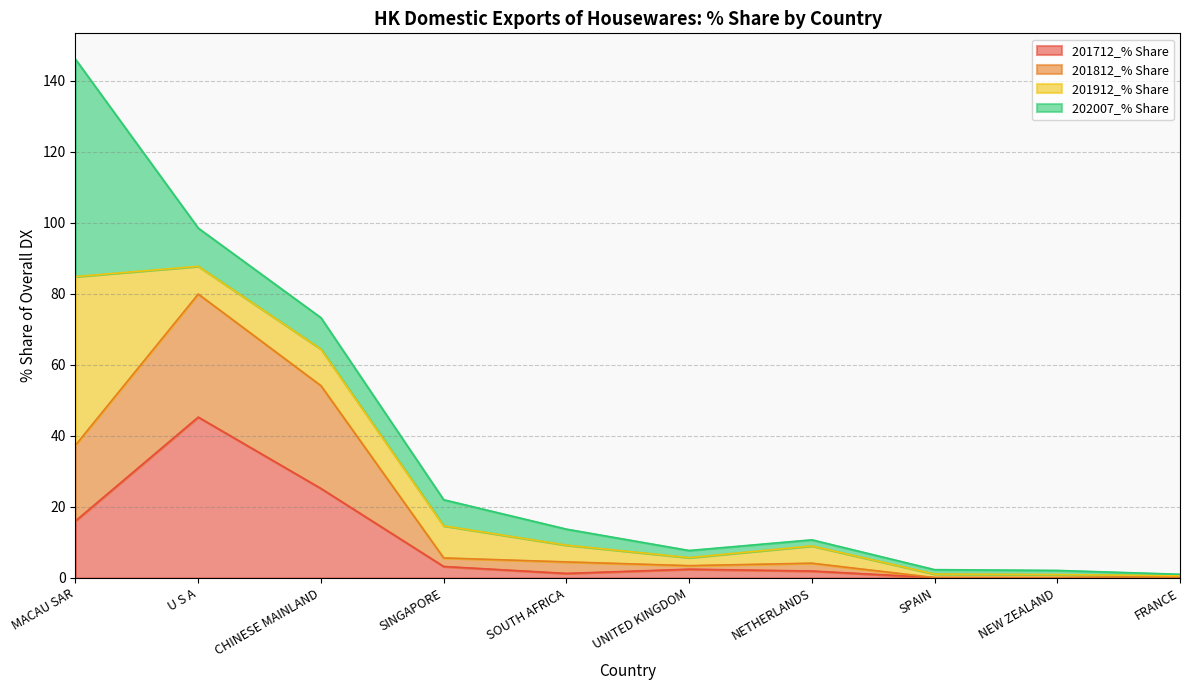

The value of 201712_% Share at U S A is 65.5. True or false?

False